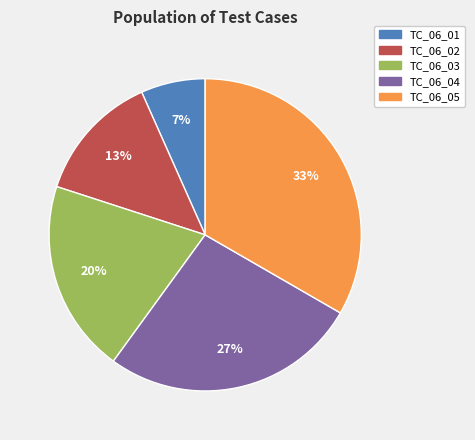

Between TC_06_04 and TC_06_02, which is larger?

TC_06_04